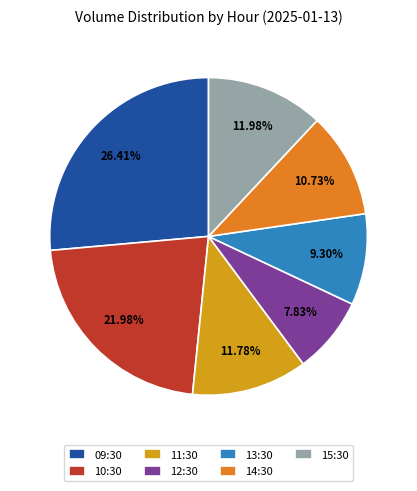

The 11:30 slice represents 19% of the pie. True or false?

False